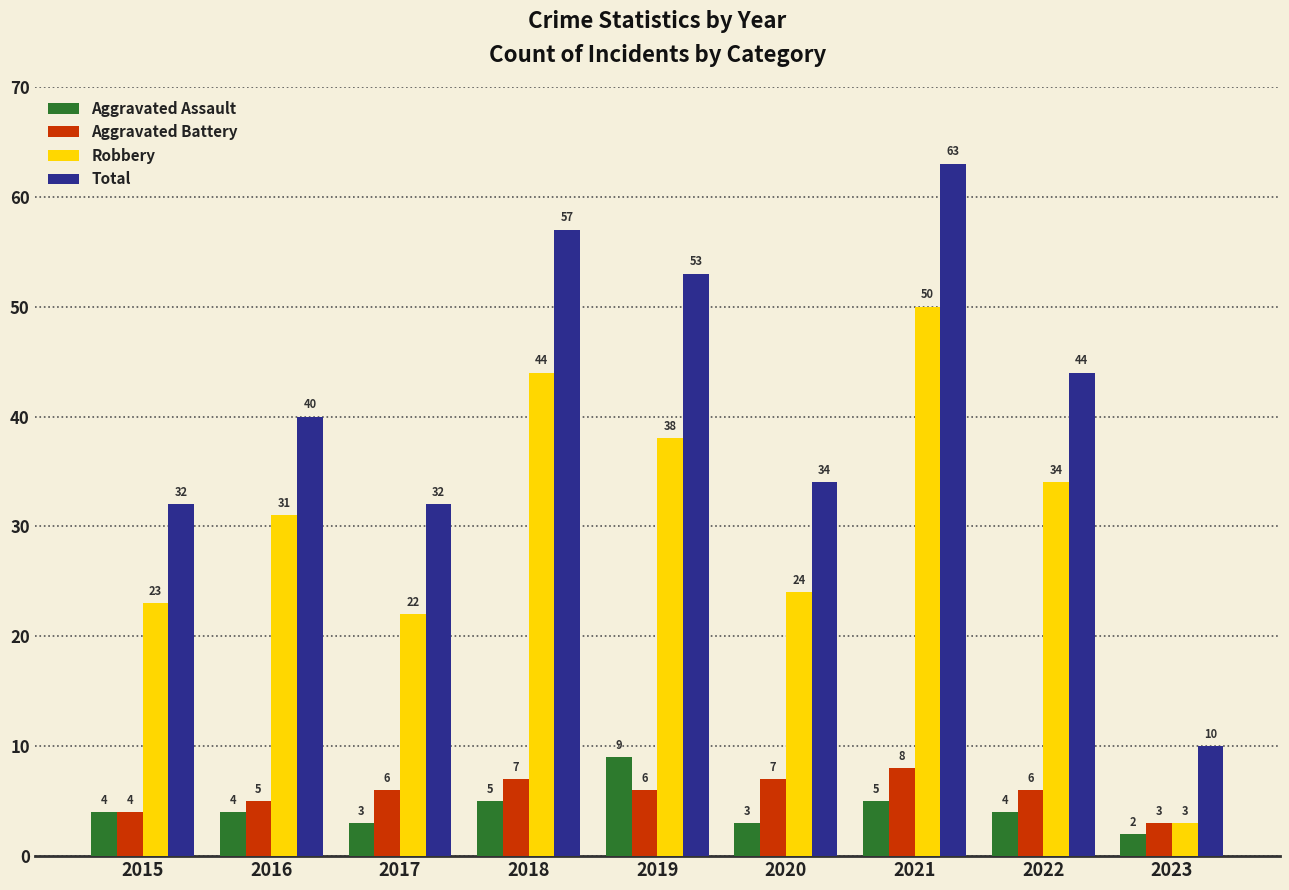

Are the bars horizontal?

No